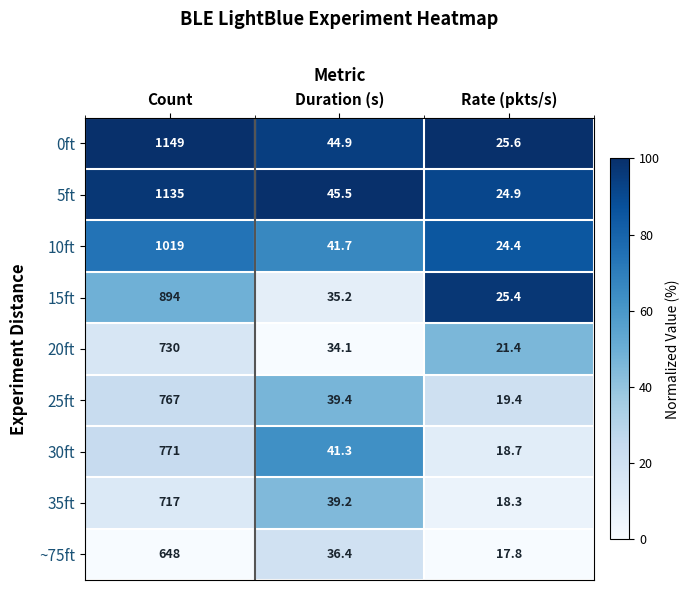

Read the 0ft value at Count.

1149.0